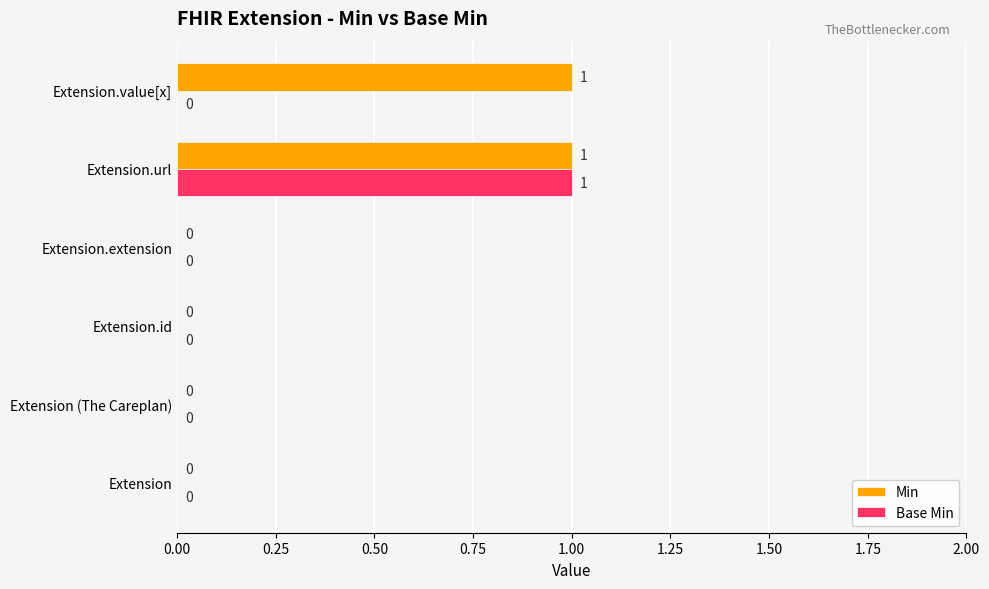

At which category is the sum across all series the highest?

Extension.url